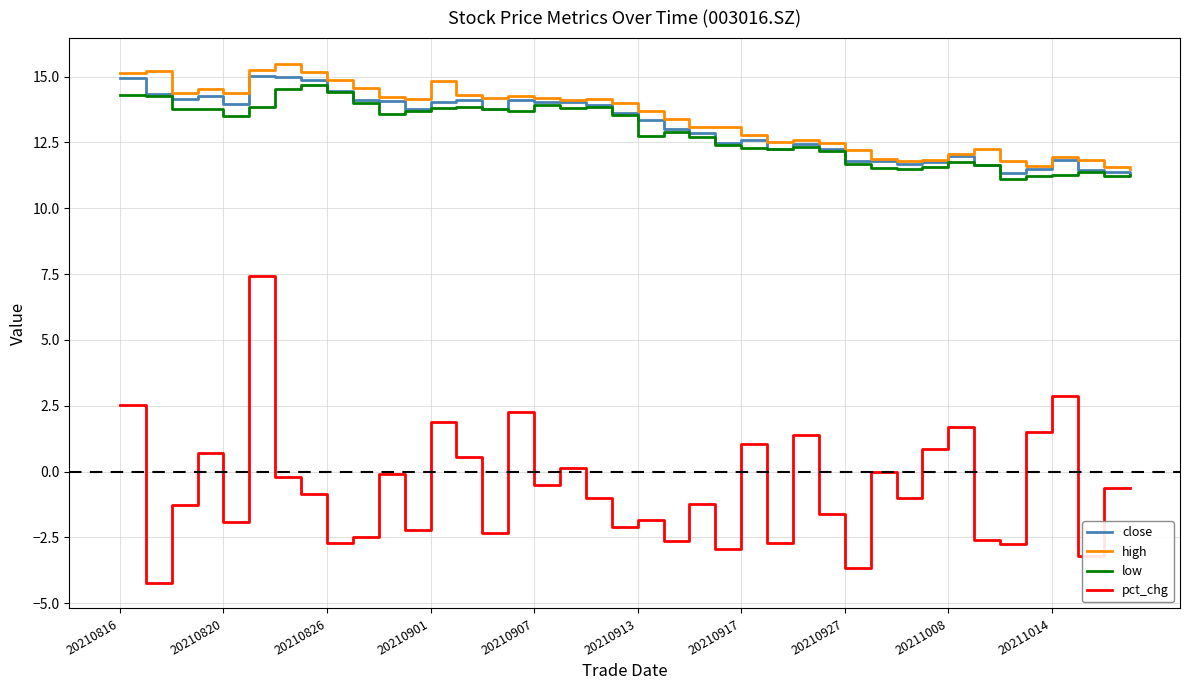

What is the smallest value displayed?

-4.2